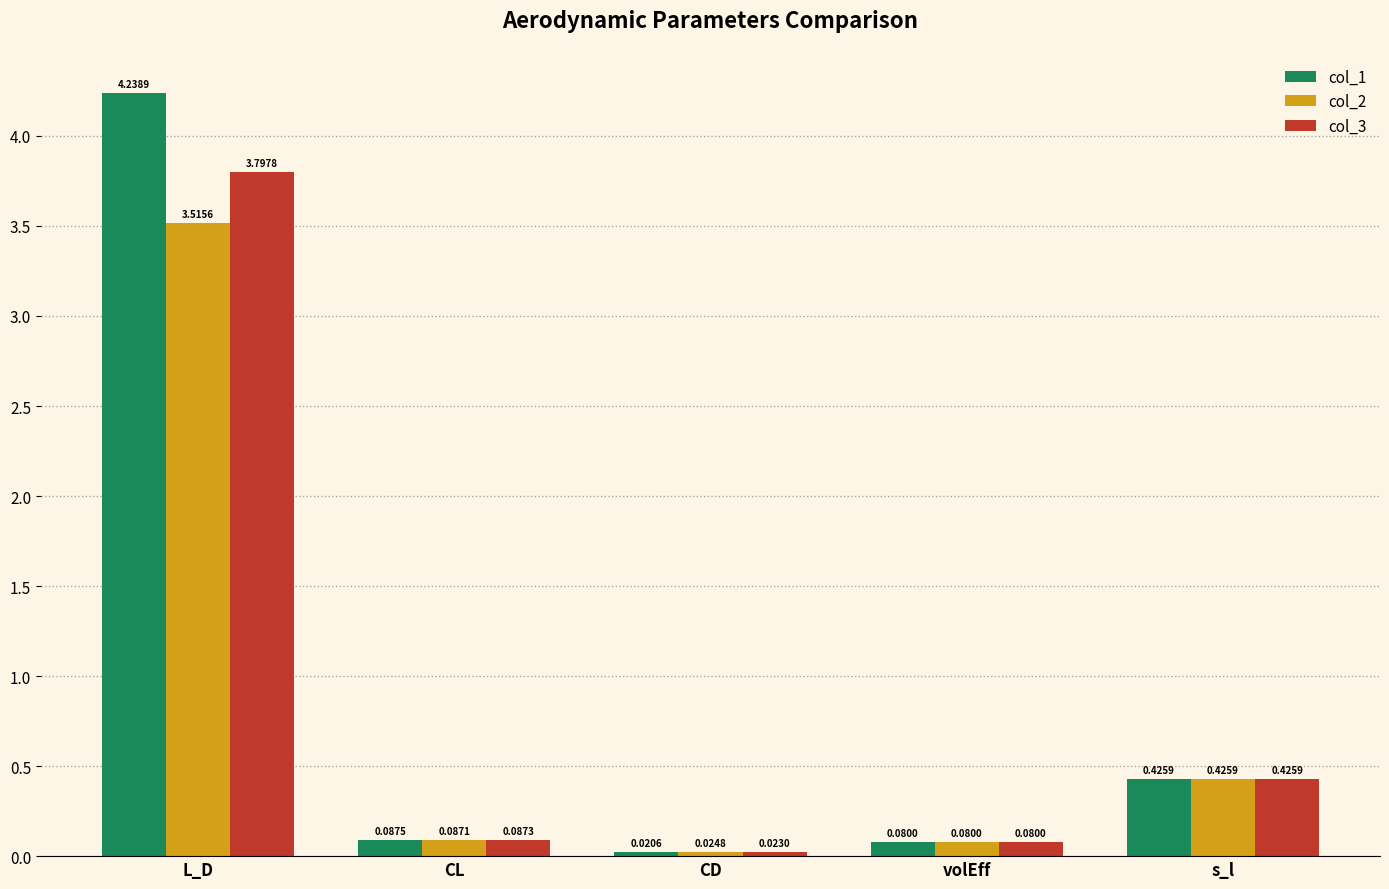

Is the value of col_1 at CD greater than the value of col_2 at s_l?

No